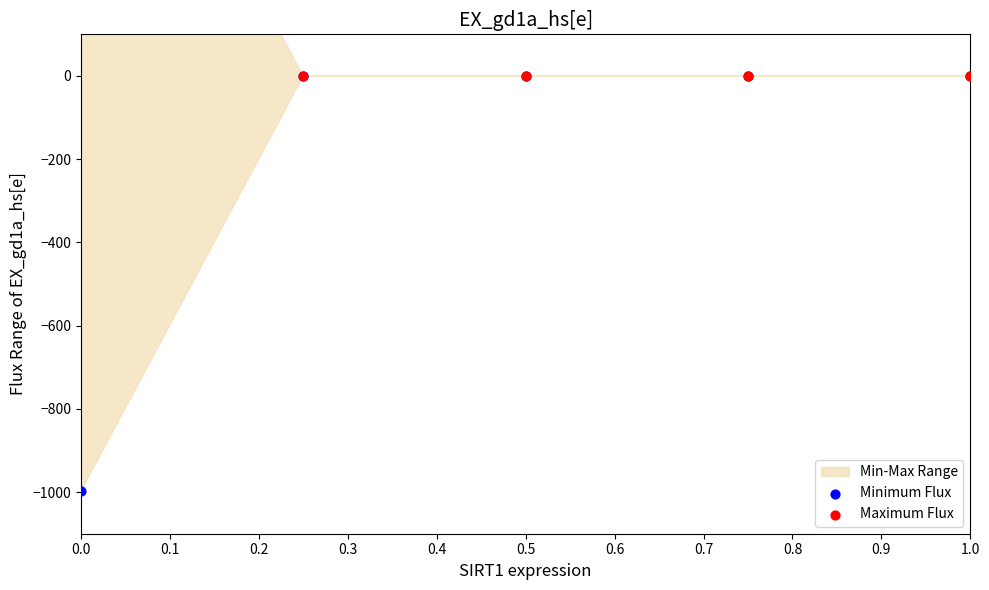

Which series has the largest total across all categories?

Maximum Flux